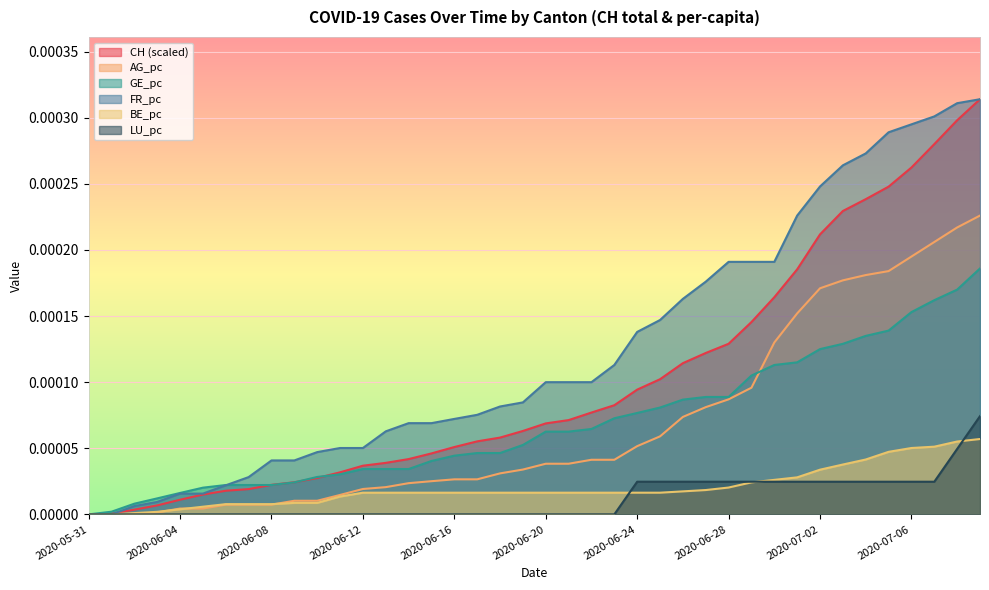

The AG_pc series shows 0.0 at 2020-06-12. True or false?

True